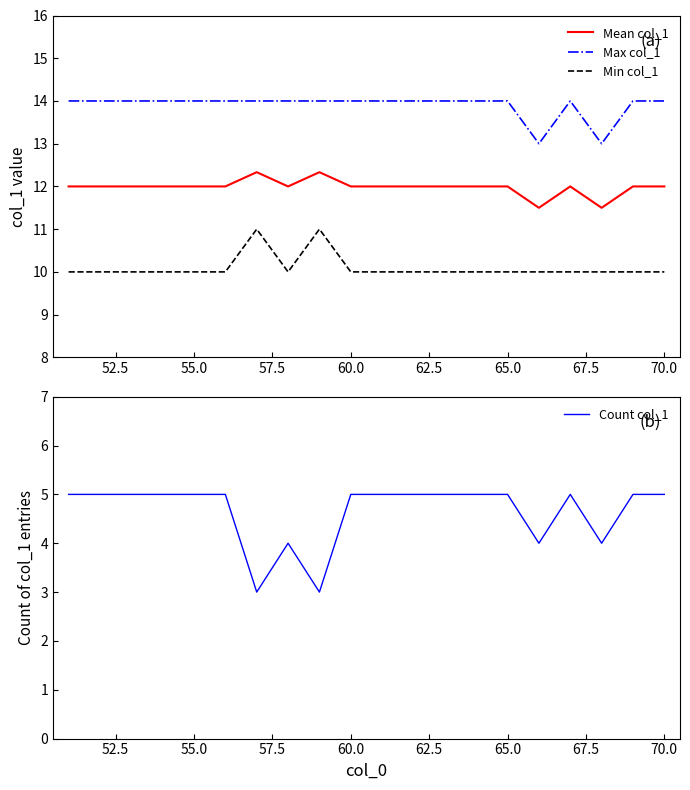

What is the value of the Max col_1 point at the 9th from the left?

14.0